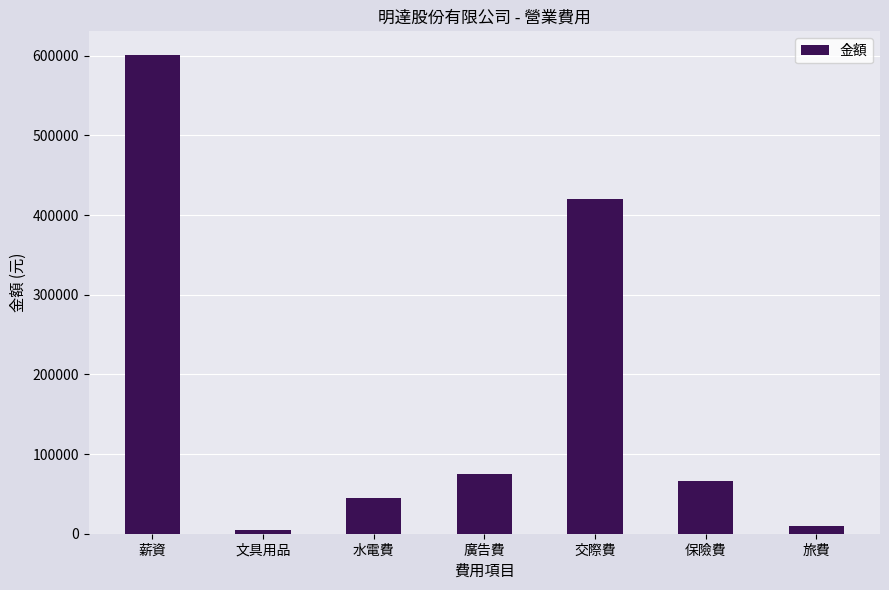

The value at 交際費 is 420000. True or false?

True